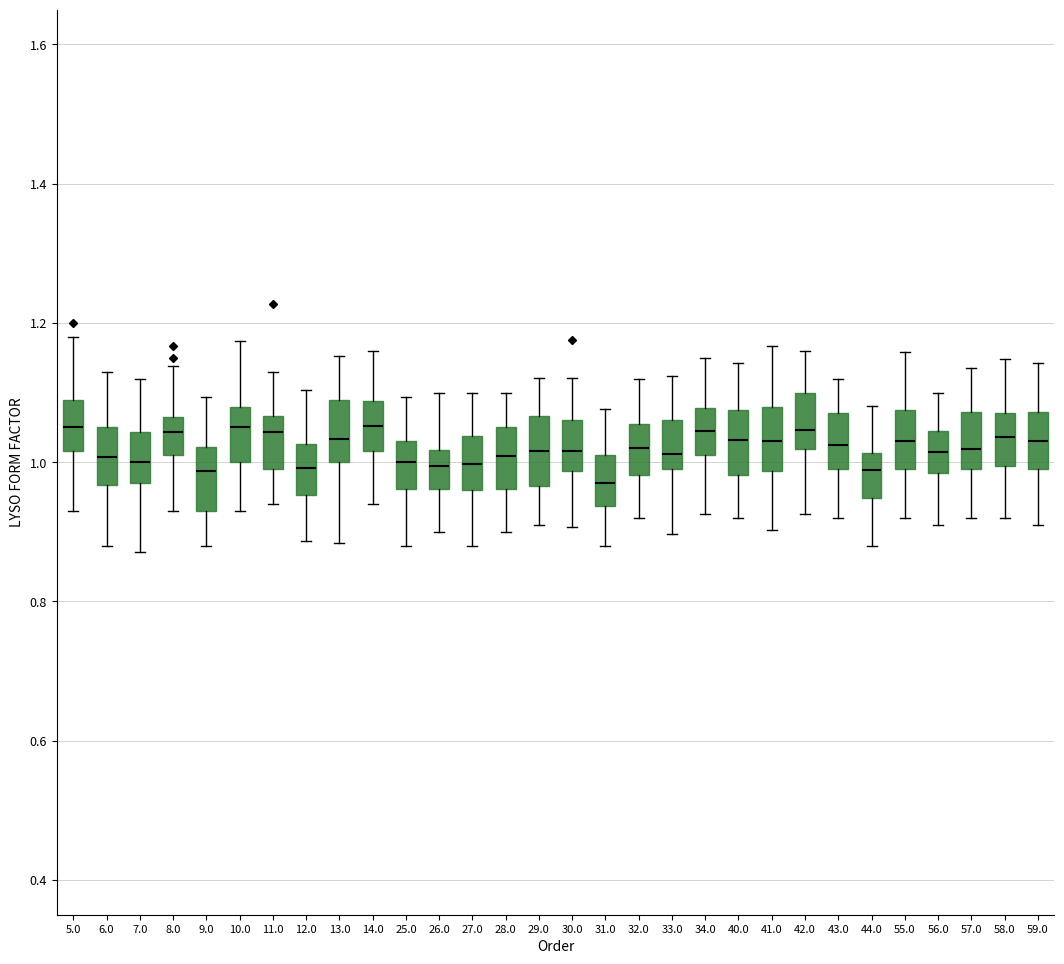

Reading left to right, transcribe this box plot: for each box, give where its median line is, the range the box spans, and where its two whiskers end, as read against the y-axis. The values are not printed on the chart, so give them approximately, as read against the axis.

5.0: median 1.06, box 1.02 to 1.08, whiskers 0.94 to 1.18
6.0: median 1.00, box 0.96 to 1.04, whiskers 0.88 to 1.14
7.0: median 1.00, box 0.96 to 1.04, whiskers 0.88 to 1.12
8.0: median 1.04, box 1.02 to 1.06, whiskers 0.94 to 1.14
9.0: median 0.98, box 0.94 to 1.02, whiskers 0.88 to 1.10
10.0: median 1.06, box 1.00 to 1.08, whiskers 0.94 to 1.18
11.0: median 1.04, box 1.00 to 1.06, whiskers 0.94 to 1.14
12.0: median 1.00, box 0.96 to 1.02, whiskers 0.88 to 1.10
13.0: median 1.04, box 1.00 to 1.08, whiskers 0.88 to 1.16
14.0: median 1.06, box 1.02 to 1.08, whiskers 0.94 to 1.16
25.0: median 1.00, box 0.96 to 1.04, whiskers 0.88 to 1.10
26.0: median 1.00, box 0.96 to 1.02, whiskers 0.90 to 1.10
27.0: median 1.00, box 0.96 to 1.04, whiskers 0.88 to 1.10
28.0: median 1.00, box 0.96 to 1.06, whiskers 0.90 to 1.10
29.0: median 1.02, box 0.96 to 1.06, whiskers 0.92 to 1.12
30.0: median 1.02, box 0.98 to 1.06, whiskers 0.90 to 1.12
31.0: median 0.98, box 0.94 to 1.02, whiskers 0.88 to 1.08
32.0: median 1.02, box 0.98 to 1.06, whiskers 0.92 to 1.12
33.0: median 1.02, box 0.98 to 1.06, whiskers 0.90 to 1.12
34.0: median 1.04, box 1.02 to 1.08, whiskers 0.92 to 1.14
40.0: median 1.04, box 0.98 to 1.08, whiskers 0.92 to 1.14
41.0: median 1.04, box 0.98 to 1.08, whiskers 0.90 to 1.16
42.0: median 1.04, box 1.02 to 1.10, whiskers 0.92 to 1.16
43.0: median 1.02, box 1.00 to 1.08, whiskers 0.92 to 1.12
44.0: median 0.98, box 0.94 to 1.02, whiskers 0.88 to 1.08
55.0: median 1.04, box 0.98 to 1.08, whiskers 0.92 to 1.16
56.0: median 1.02, box 0.98 to 1.04, whiskers 0.92 to 1.10
57.0: median 1.02, box 1.00 to 1.08, whiskers 0.92 to 1.14
58.0: median 1.04, box 1.00 to 1.08, whiskers 0.92 to 1.14
59.0: median 1.04, box 1.00 to 1.08, whiskers 0.92 to 1.14